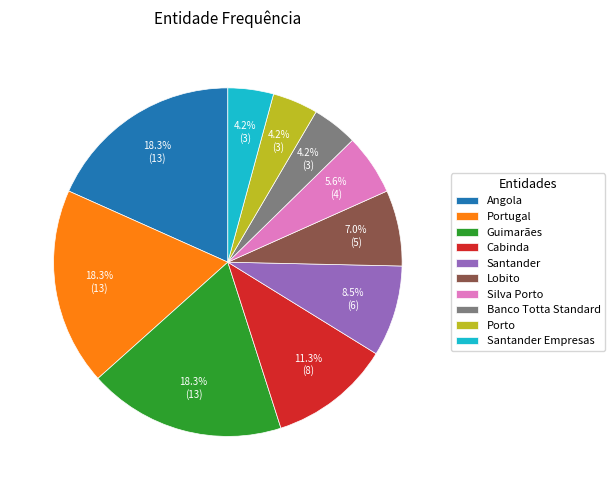

To the nearest percent, what percentage of the pie is Banco Totta Standard?

4%